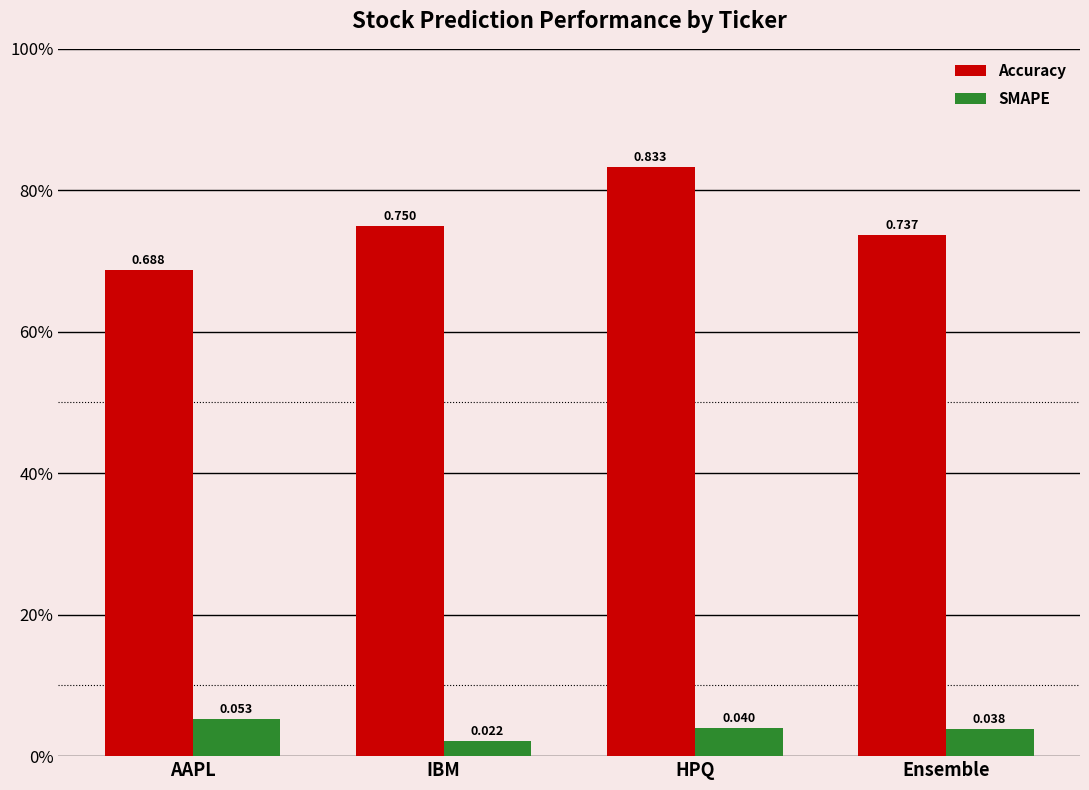

Rank the series by their average value, from lowest to highest.

SMAPE, Accuracy